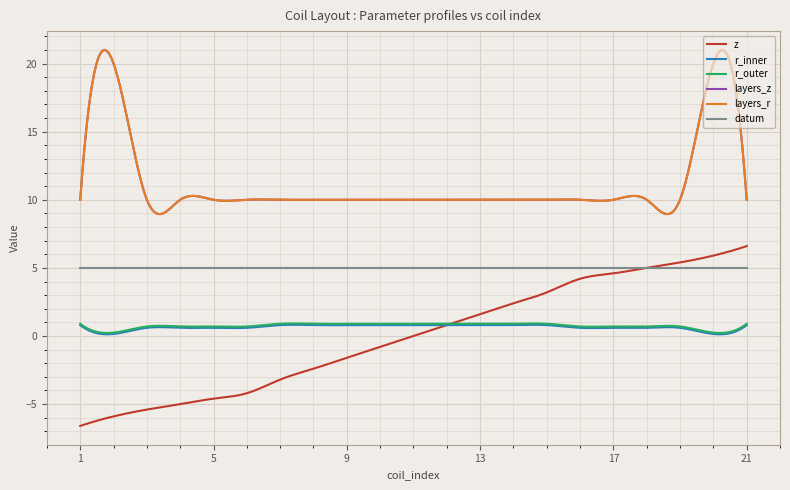

Does the chart have visible grid lines?

Yes